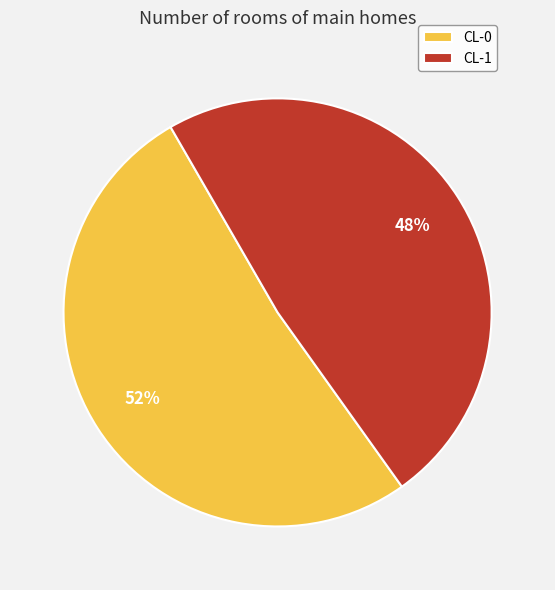

To the nearest percent, what percentage of the pie is CL-0?

52%